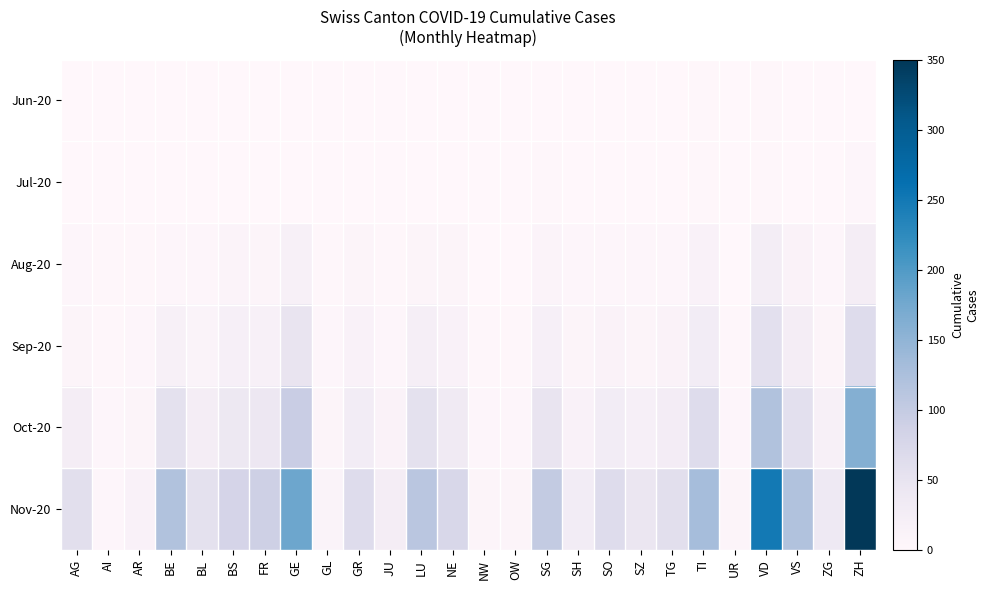

At which category does the chart reach its minimum across all series?

AI